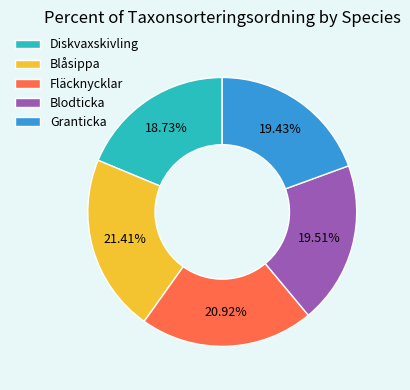

What is the ratio of the value at Blodticka to the value at Granticka?

1.0